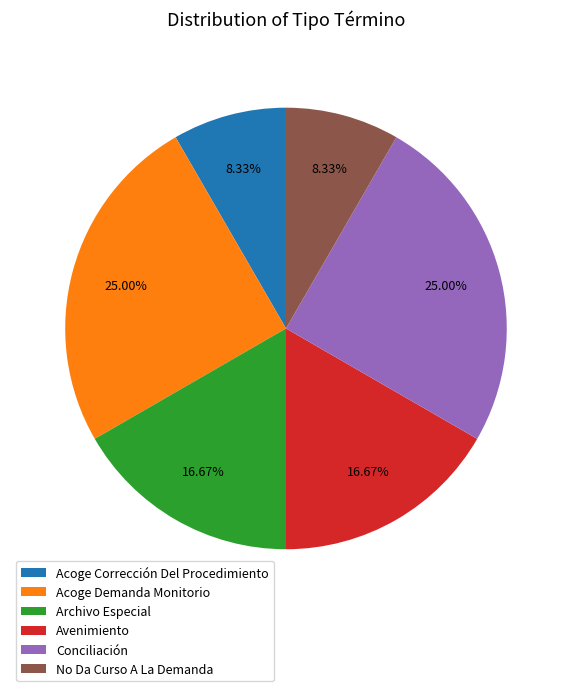

To the nearest percent, what percentage of the pie is Acoge Corrección Del Procedimiento?

8%